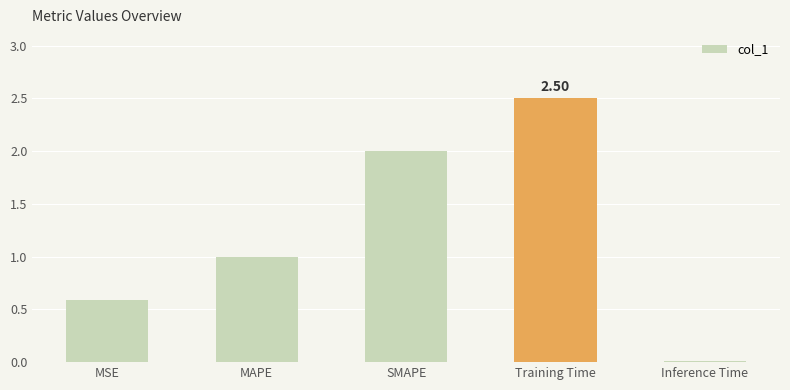

What is the greatest value displayed?

2.5